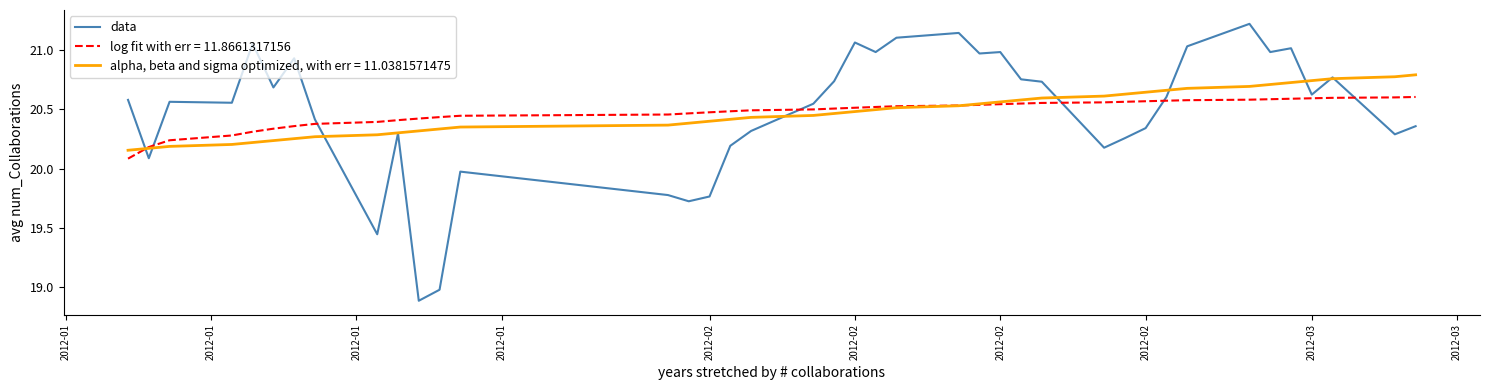

What is the highest value of the data series?

21.2